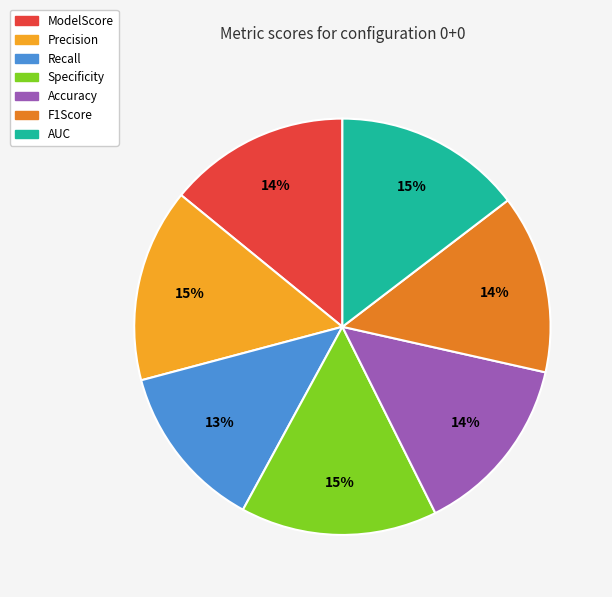

Count the number of slices in the pie.

7